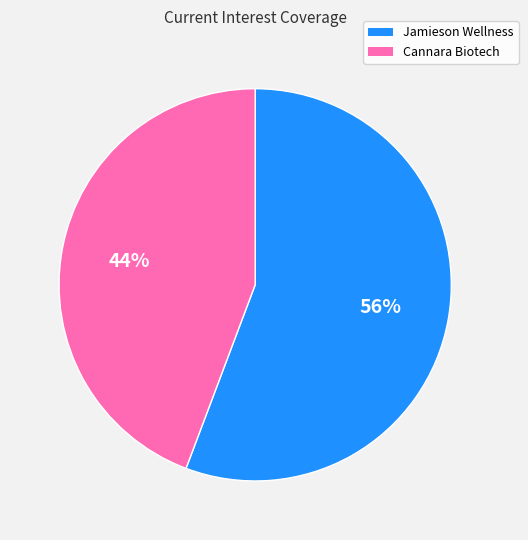

Is there a majority slice in this chart?

Yes